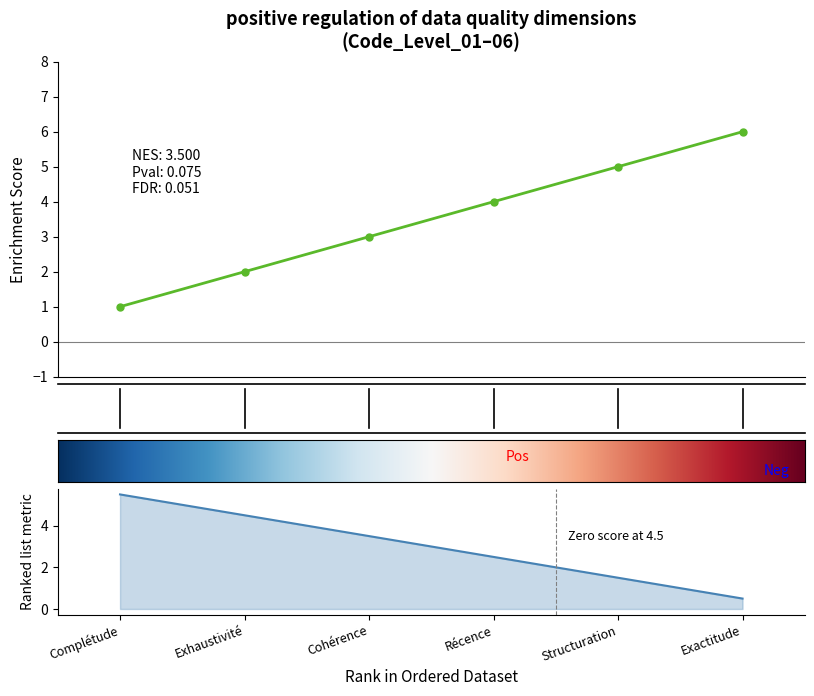

Does the chart have visible grid lines?

No